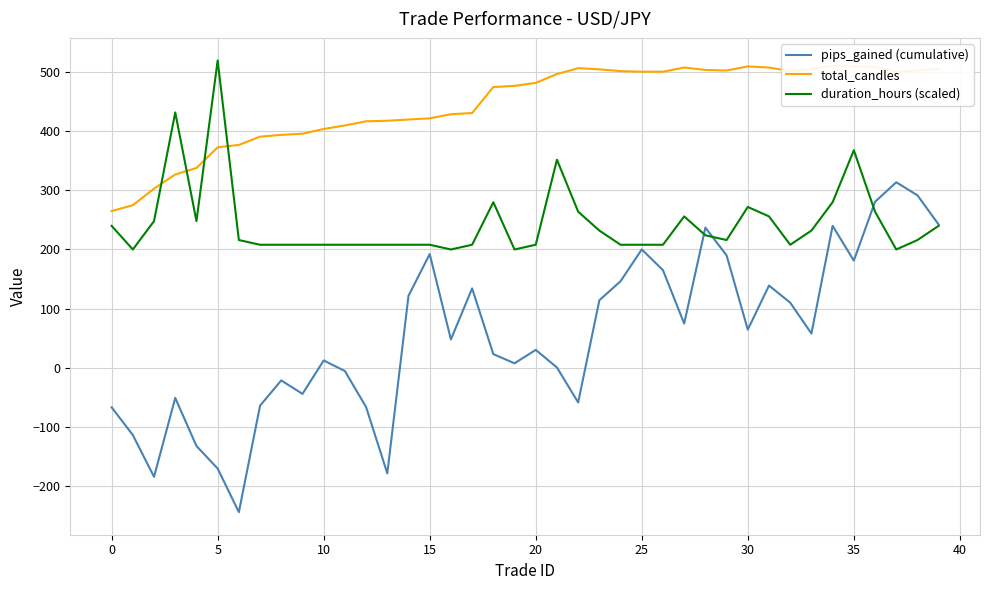

True or false: pips_gained (cumulative) has a value of -67.2 at 0.

True